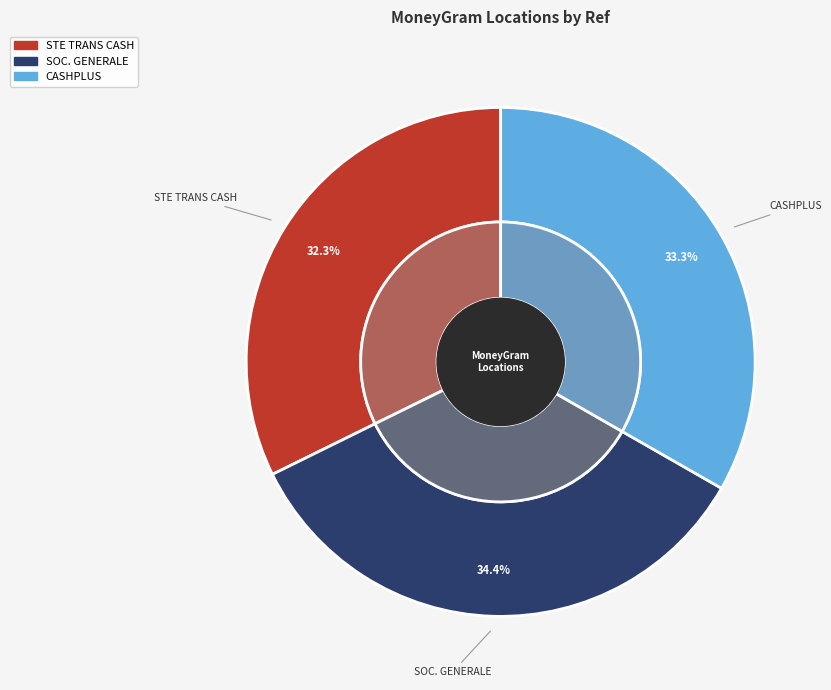

Is it true that STE TRANS CASH - #ES8039 - AGADIR is 26% of the pie?

False